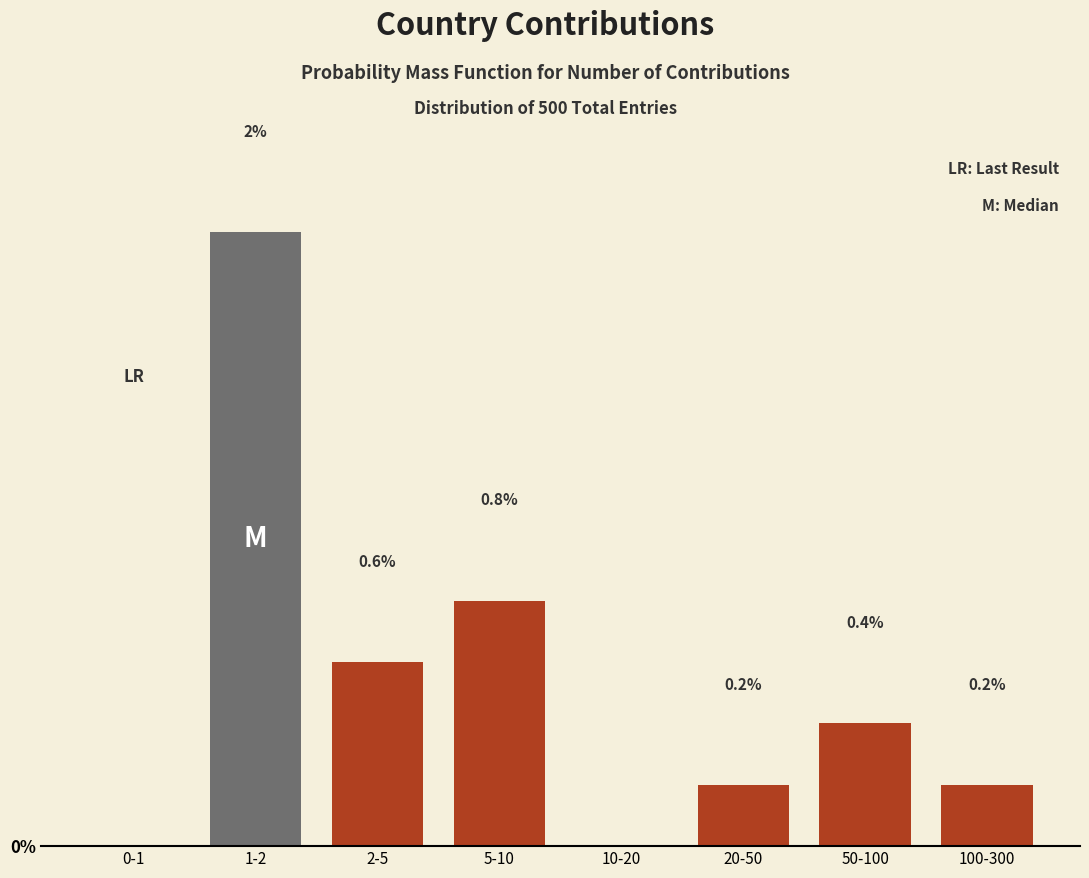

Which has a higher value, 20-50 or 10-20?

20-50